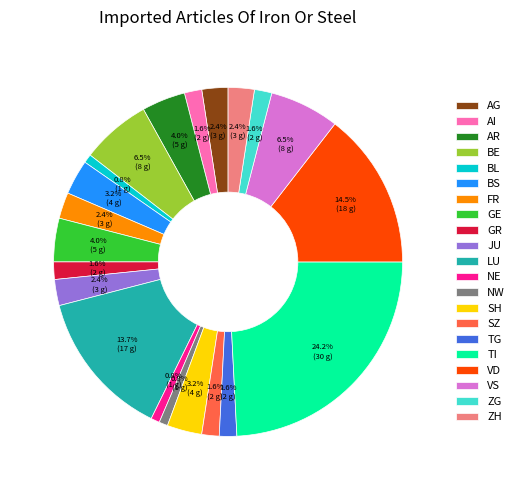

What is the ratio of the value at AG to the value at SH?

0.8